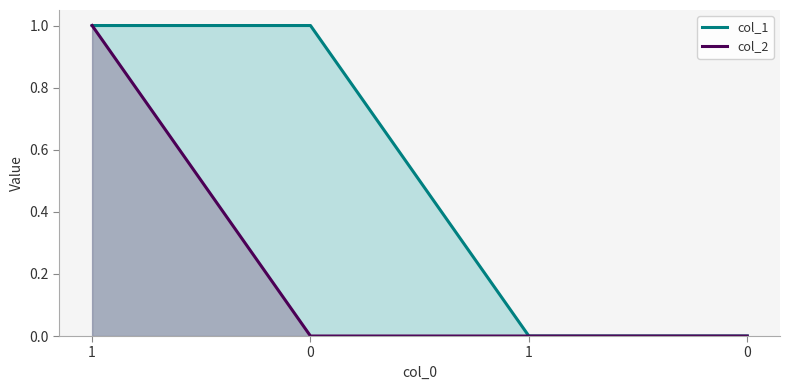

Which series has the largest total across all categories?

col_1